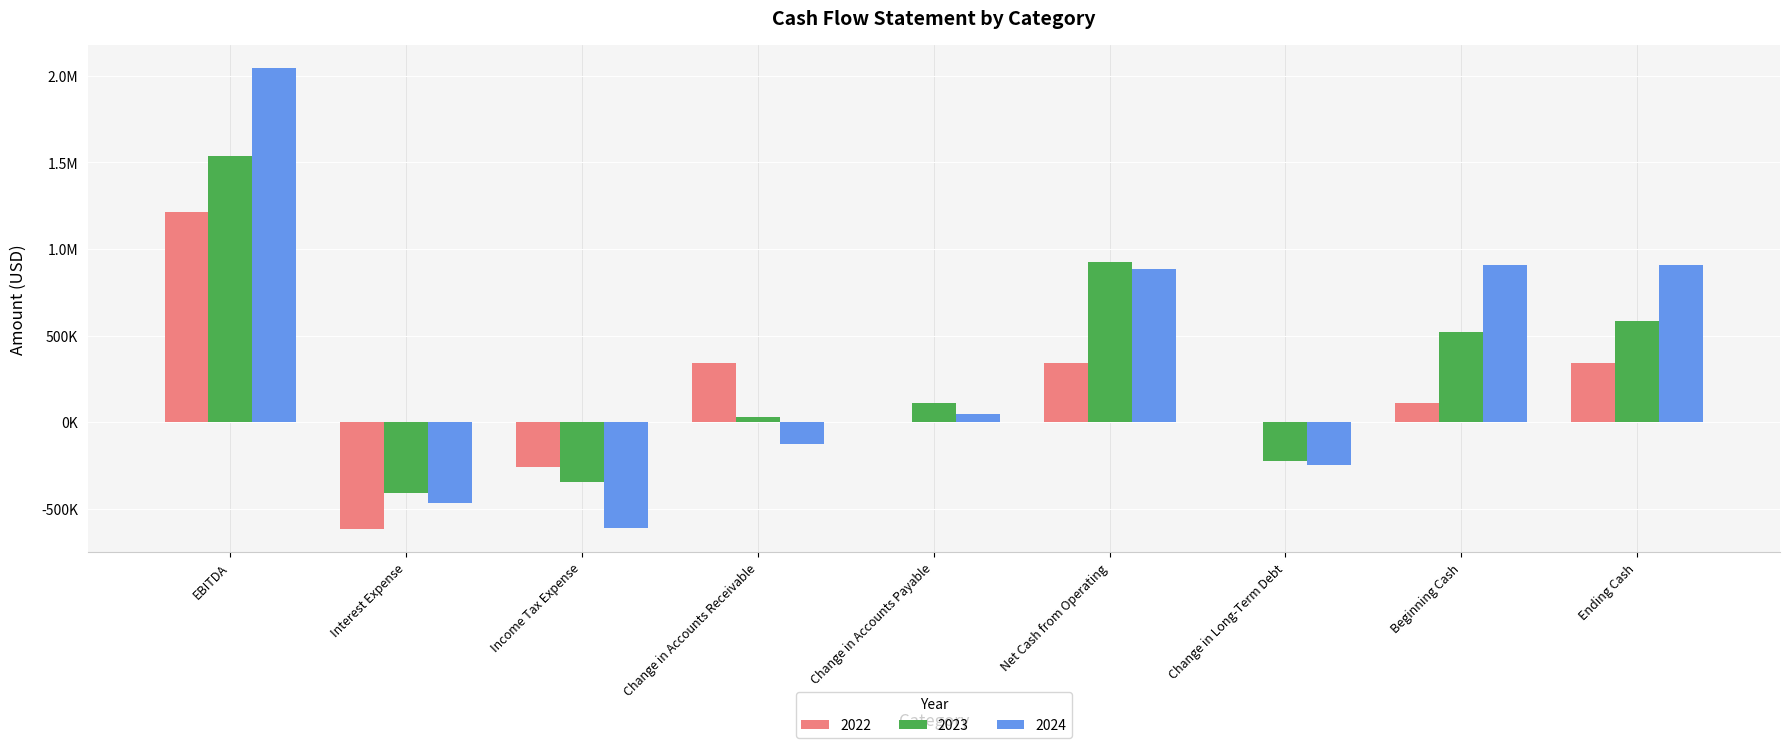

What are all the series names shown in the legend?

2022, 2023, 2024